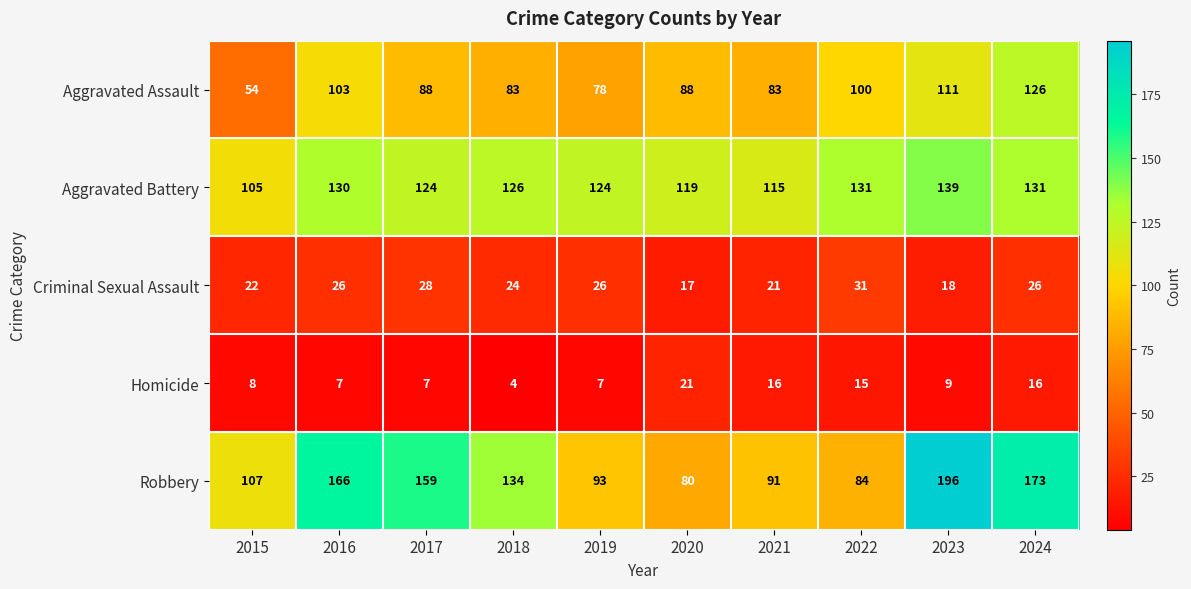

At how many categories does at least one series exceed 63?

10